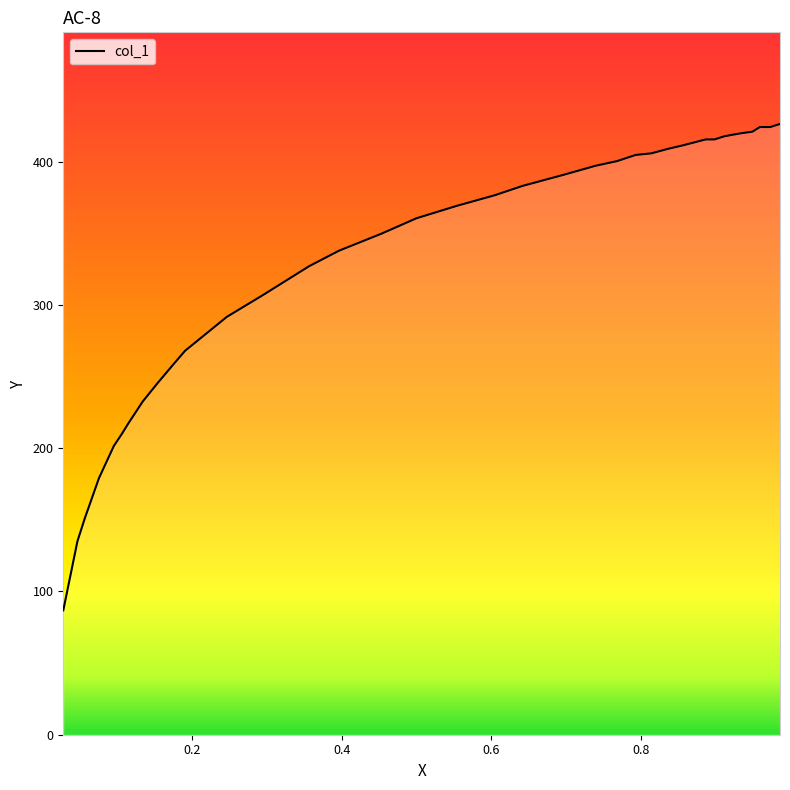

Does the chart display data point markers on the line(s)?

No